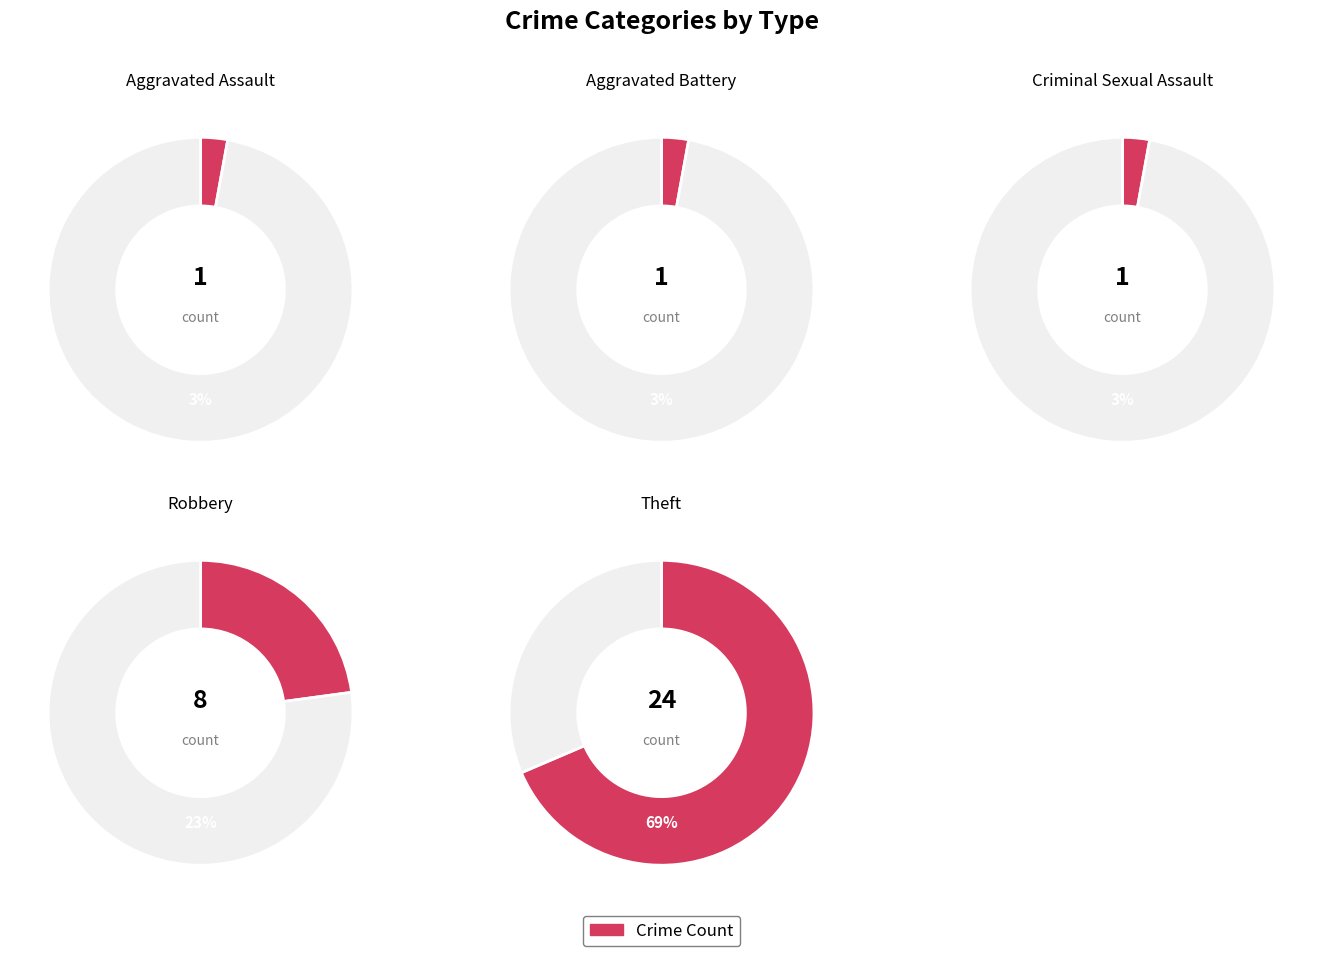

How much of the chart is everything except Aggravated Battery?

97.1%